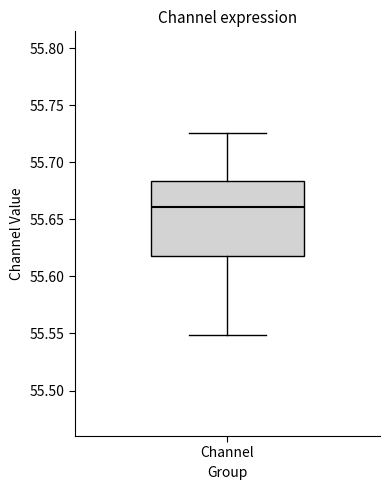

Read this box plot against the y-axis: the position of the median line, the range covered by the box, and the ends of both whiskers. The values are not printed on the chart, so give them approximately, as read against the axis.

median 55.660, box 55.620 to 55.685, whiskers 55.550 to 55.725